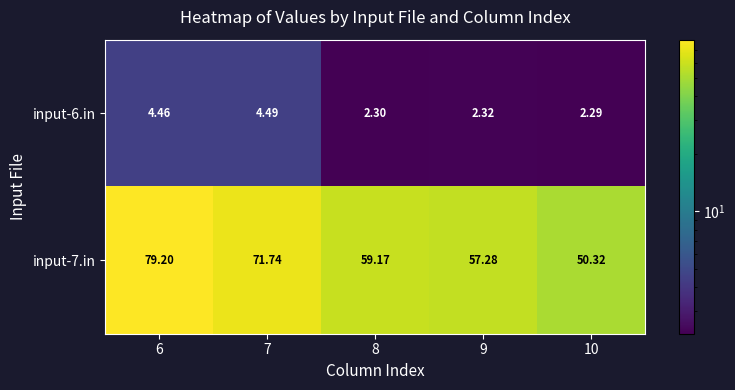

Is the value of input-7.in at 6 greater than the value of input-6.in at 8?

Yes